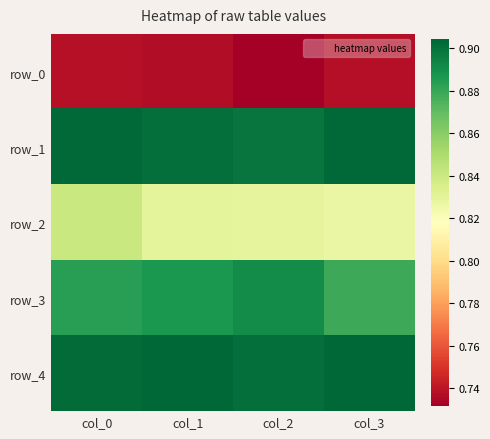

What is the minimum value for row_0?

0.7